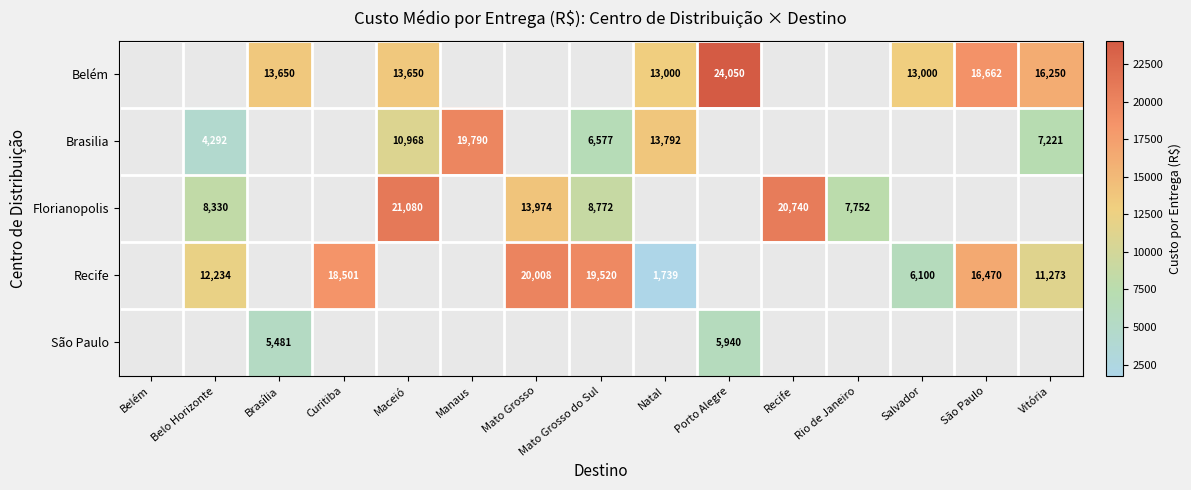

Is it true that Brasilia equals 11315 at Vitória?

False